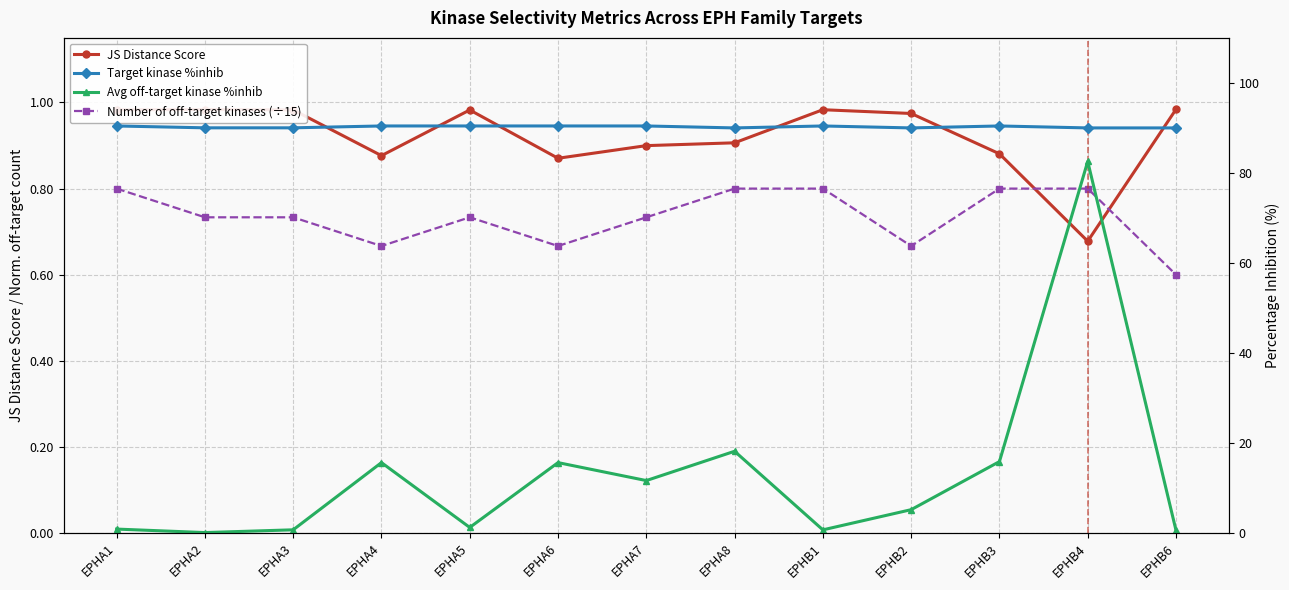

Count the Number of off-target kinases (÷15) values in the range 0 to 1.

13